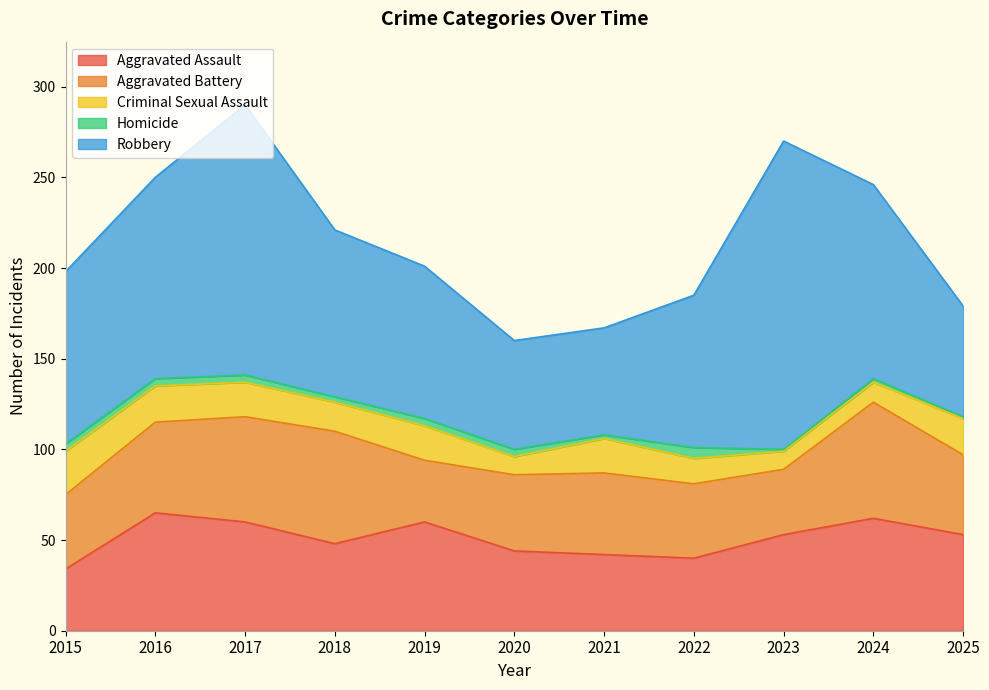

What is the value of the Aggravated Battery point at the 4th from the left?

62